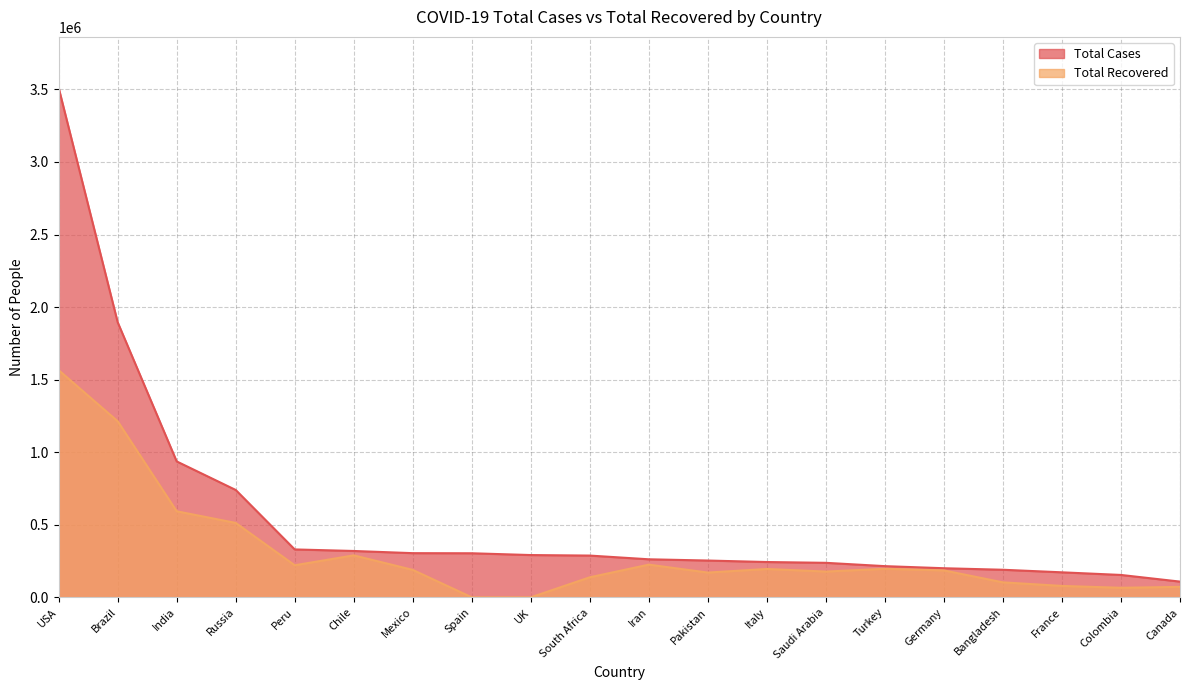

At which label is Total Cases closest to 1809703?

Brazil